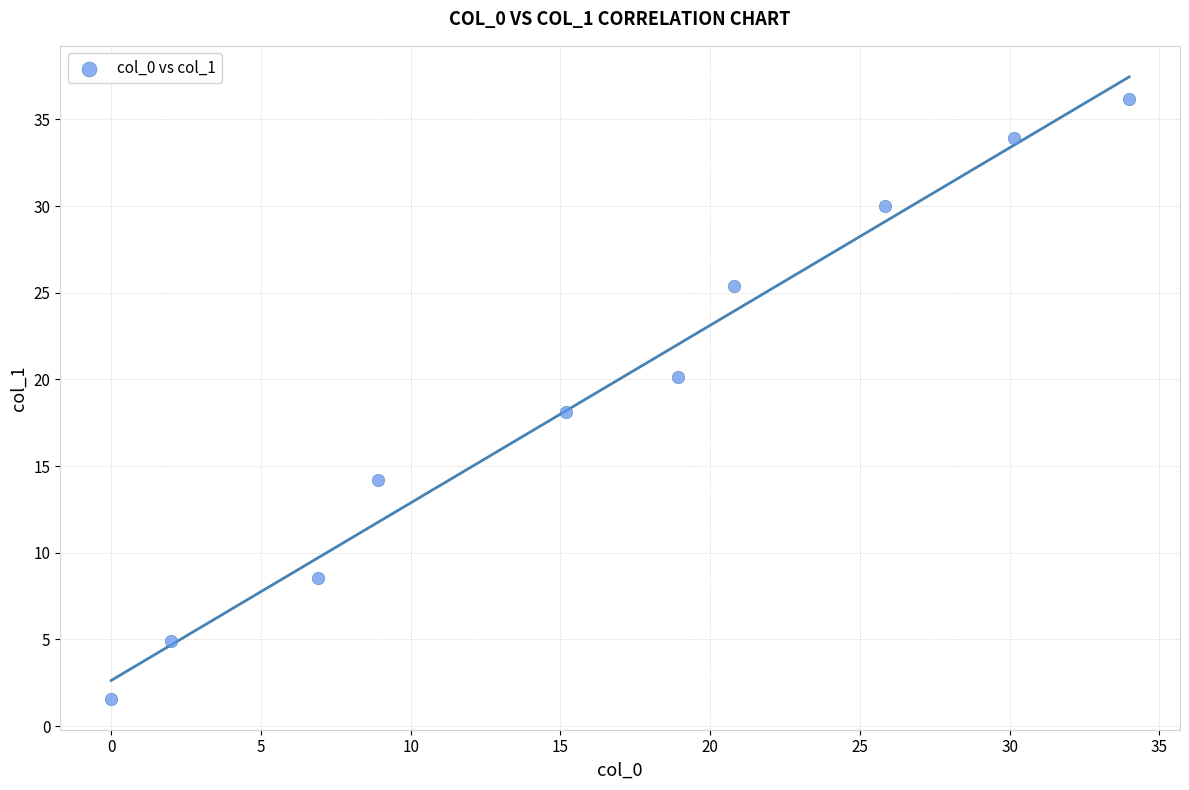

What is the range of Y values (max minus min)?

34.6